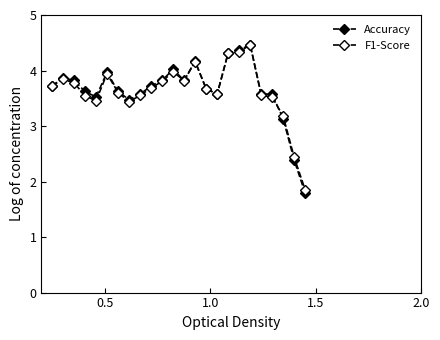

What is the lowest value of the Accuracy series?

1.8